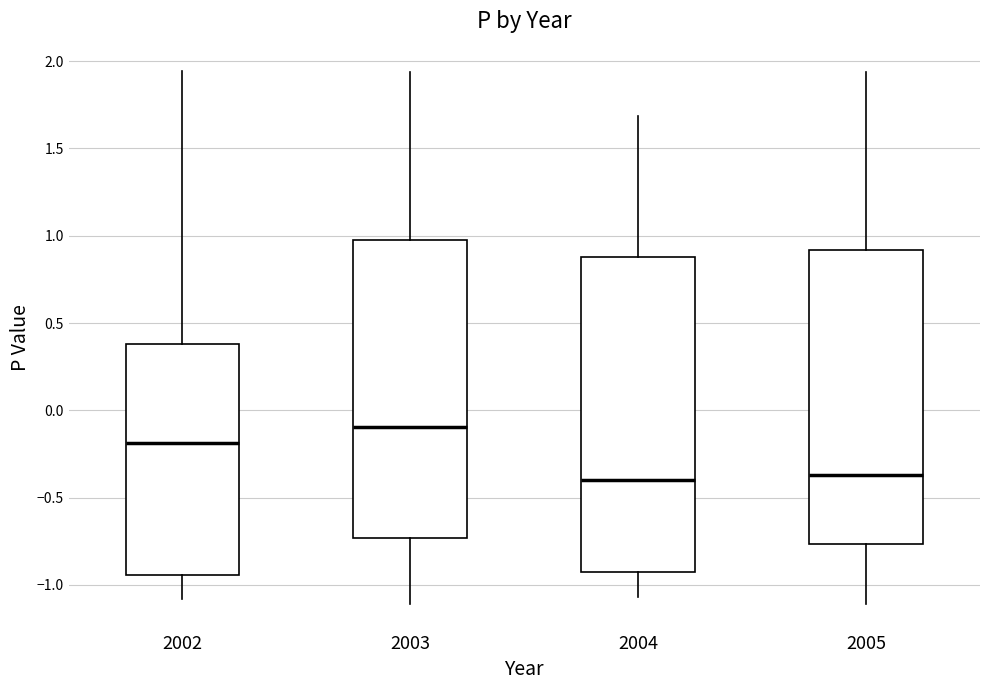

Comparing the boxes themselves (not the whiskers), which one is the tallest?

2004